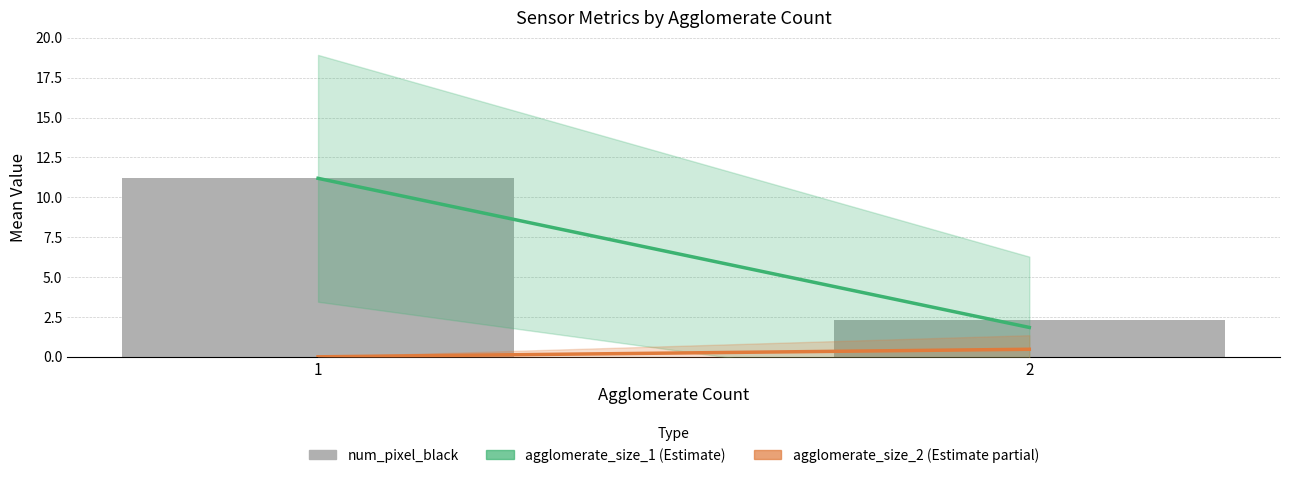

The chart shows a value of 2.3 at 2. True or false?

True